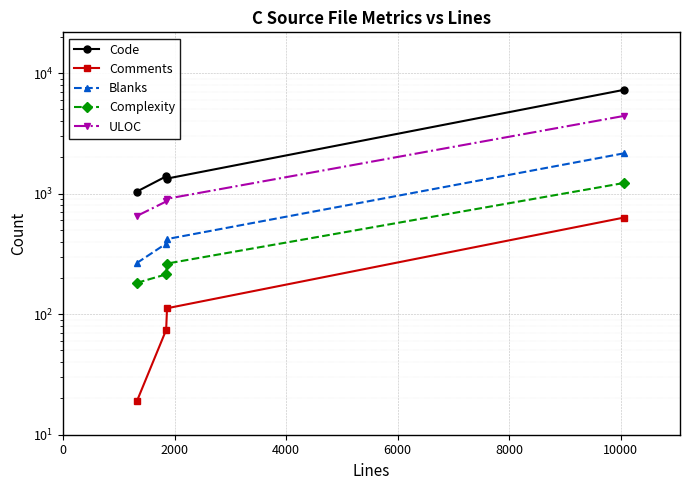

Which series has the largest total across all categories?

Code